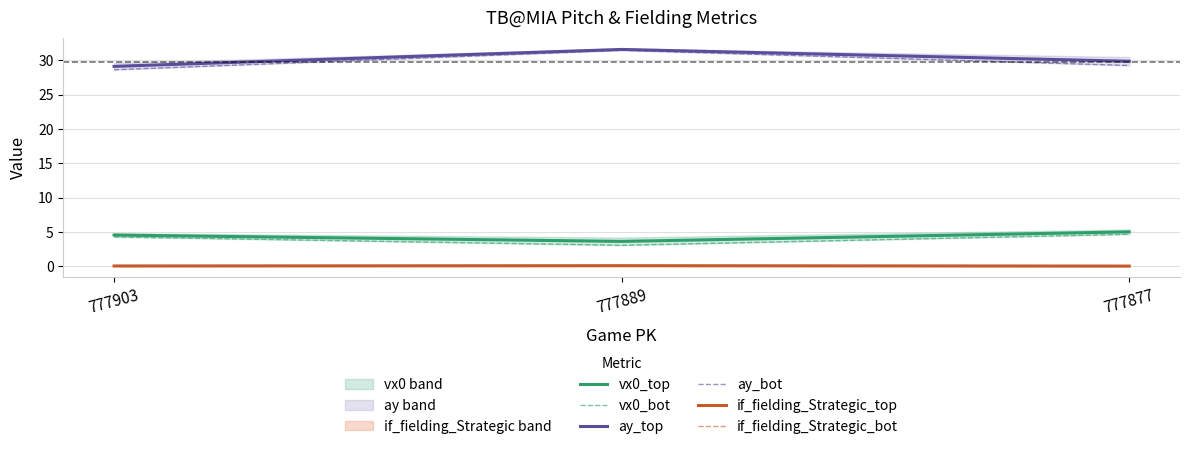

Reading left to right, what are all the values shown in this chart?

vx0_top: 777903=4.5	777889=3.6	777877=5.0
vx0_bot: 777903=4.3	777889=3.1	777877=4.7
ay_top: 777903=29.1	777889=31.6	777877=29.8
ay_bot: 777903=28.6	777889=31.4	777877=29.2
if_fielding_Strategic_top: 777903=0.0	777889=0.1	777877=0.0
if_fielding_Strategic_bot: 777903=0.0	777889=0.0	777877=0.0